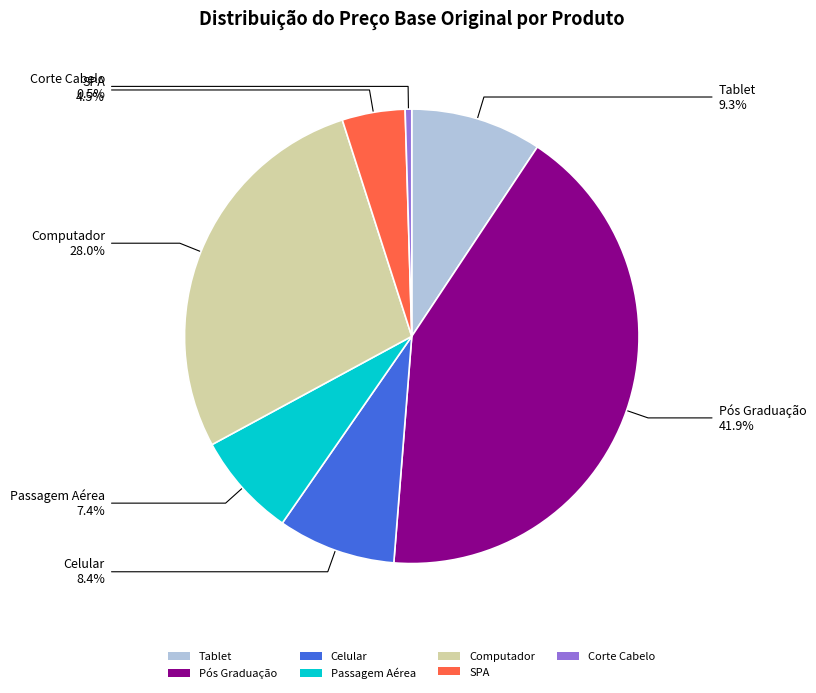

Is it true that Computador is 39% of the pie?

False